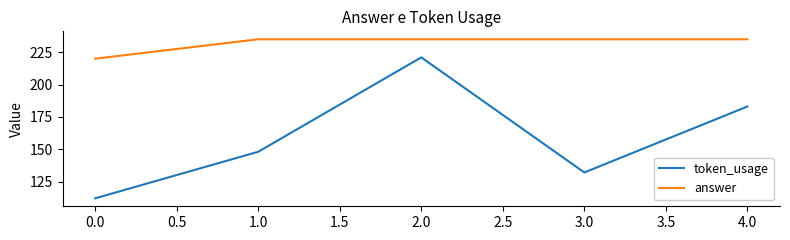

What is the sum of all token_usage values?

796